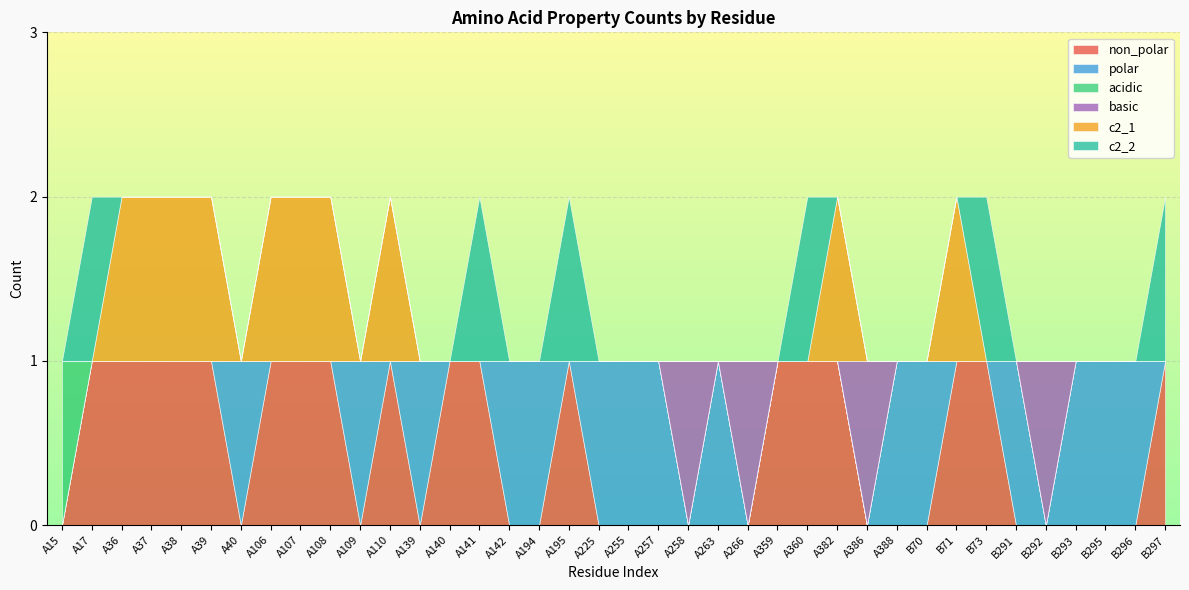

Does the chart display data point markers on the line(s)?

No